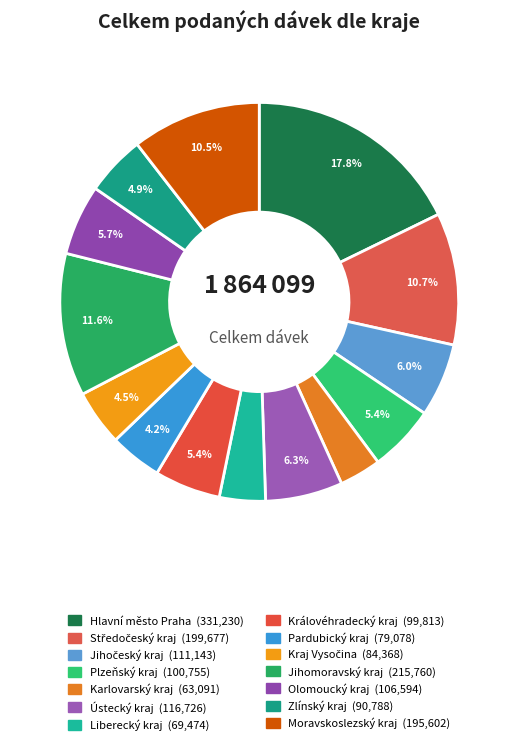

How many segments does this pie chart have?

14